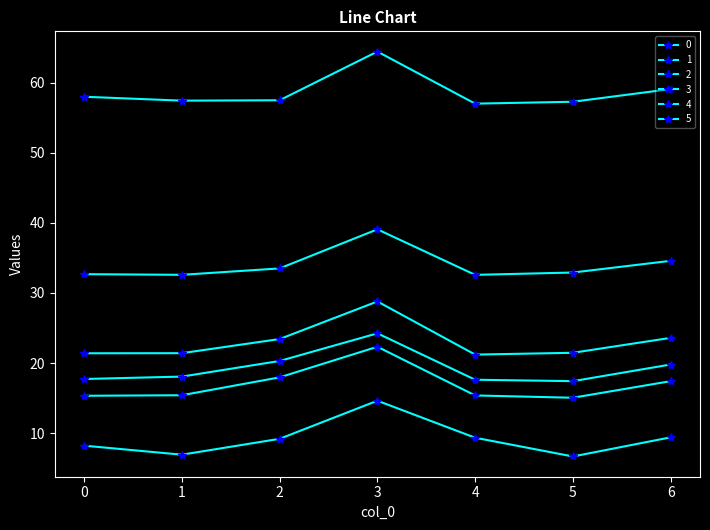

What is the difference between the maximum and minimum values in the 5 series?

8.0